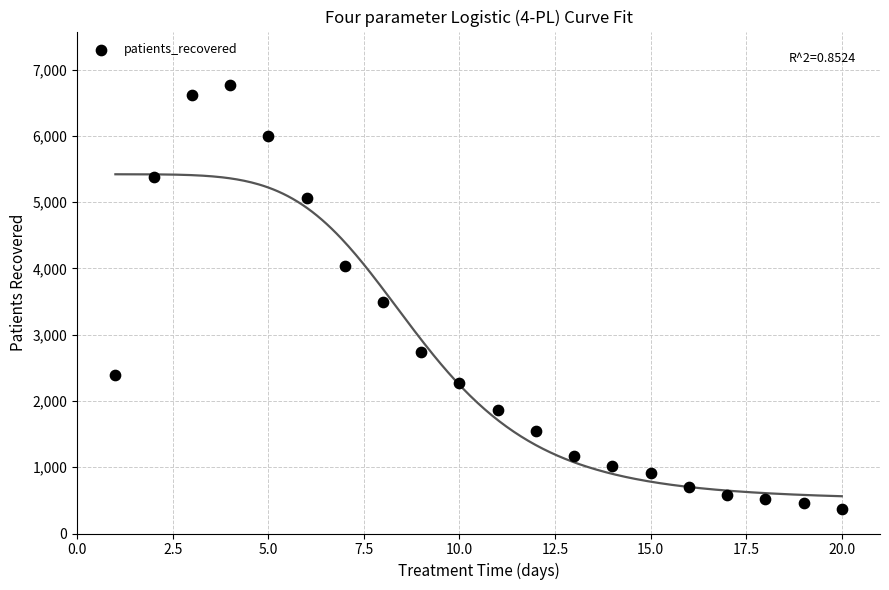

List the coordinates of all points as (X, Y) pairs, reading left to right.

(1, 2390)  (2, 5378)  (3, 6613)  (4, 6762)  (5, 5997)  (6, 5059)  (7, 4037)  (8, 3498)  (9, 2739)  (10, 2277)  (11, 1868)  (12, 1552)  (13, 1174)  (14, 1011)  (15, 914)  (16, 705)  (17, 576)  (18, 525)  (19, 454)  (20, 366)